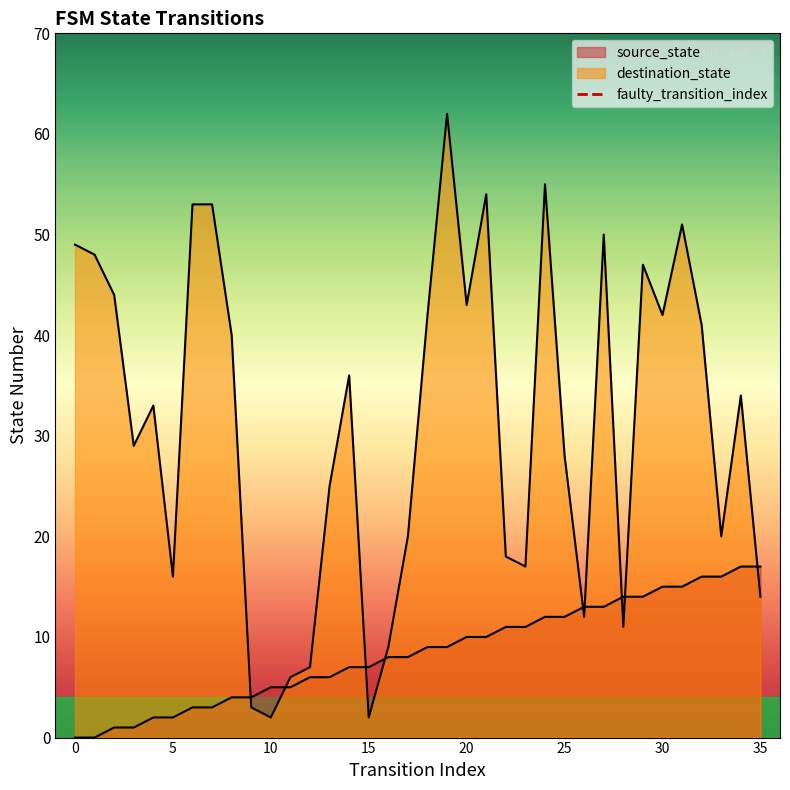

Between 5 and 0, which is larger?

5